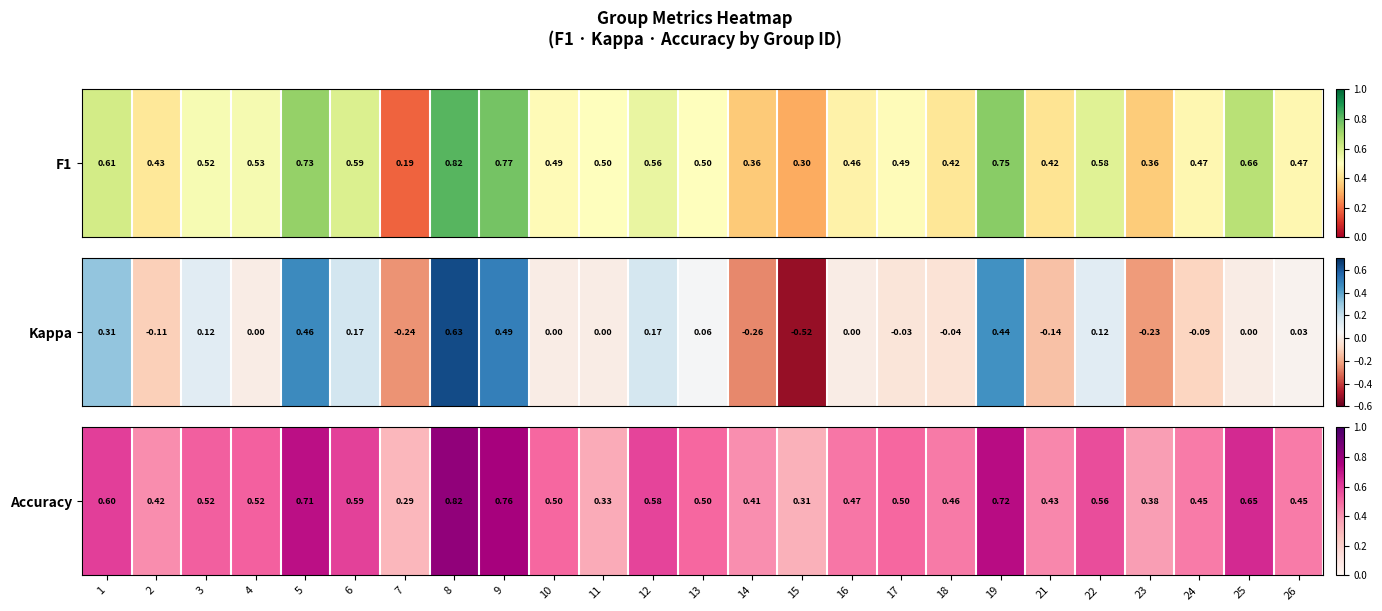

Is it true that the value at 24 is 0.5?

True